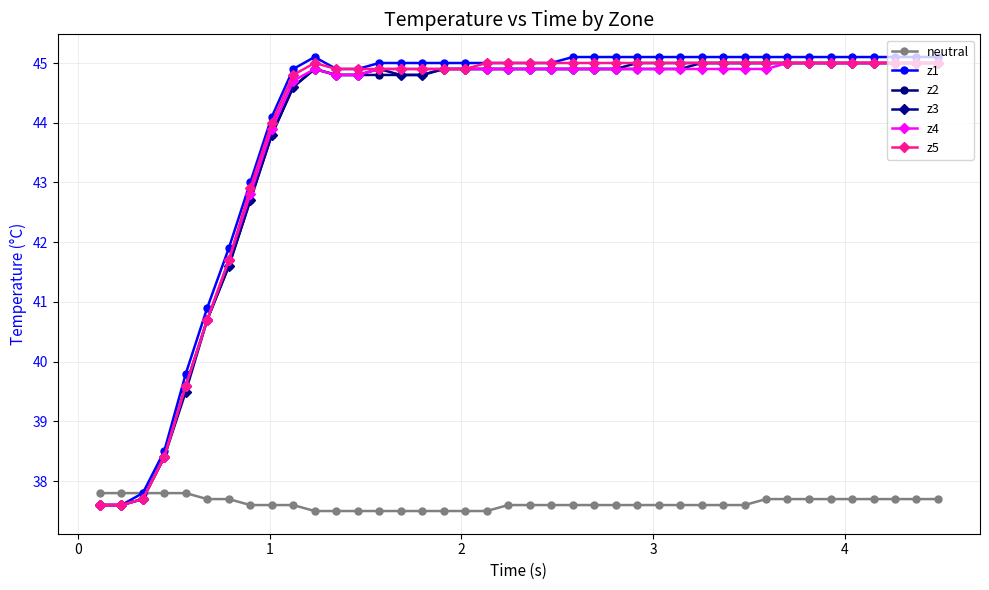

Reading left to right, what are all the values shown in this chart?

neutral: 37.8	37.8	37.8	37.8	37.8	37.7	37.7	37.6	37.6	37.6	37.5	37.5	37.5	37.5	37.5	37.5	37.5	37.5	37.5	37.6	37.6	37.6	37.6	37.6	37.6	37.6	37.6	37.6	37.6	37.6	37.6	37.7	37.7	37.7	37.7	37.7	37.7	37.7	37.7	37.7
z1: 37.6	37.6	37.8	38.5	39.8	40.9	41.9	43.0	44.1	44.9	45.1	44.9	44.9	45.0	45.0	45.0	45.0	45.0	45.0	45.0	45.0	45.0	45.1	45.1	45.1	45.1	45.1	45.1	45.1	45.1	45.1	45.1	45.1	45.1	45.1	45.1	45.1	45.1	45.1	45.1
z2: 37.6	37.6	37.7	38.4	39.6	40.7	41.6	42.7	43.8	44.6	44.9	44.8	44.8	44.8	44.8	44.8	44.9	44.9	44.9	44.9	44.9	44.9	44.9	44.9	44.9	44.9	44.9	44.9	45.0	45.0	45.0	45.0	45.0	45.0	45.0	45.0	45.0	45.0	45.0	45.0
z3: 37.6	37.6	37.7	38.4	39.5	40.7	41.6	42.7	43.8	44.6	44.9	44.8	44.8	44.9	44.8	44.8	44.9	44.9	44.9	44.9	44.9	44.9	44.9	44.9	44.9	45.0	45.0	45.0	45.0	45.0	45.0	45.0	45.0	45.0	45.0	45.0	45.0	45.0	45.0	45.0
z4: 37.6	37.6	37.7	38.4	39.6	40.7	41.7	42.8	43.9	44.7	44.9	44.8	44.8	44.9	44.9	44.9	44.9	44.9	44.9	44.9	44.9	44.9	44.9	44.9	44.9	44.9	44.9	44.9	44.9	44.9	44.9	44.9	45.0	45.0	45.0	45.0	45.0	45.0	45.0	45.0
z5: 37.6	37.6	37.7	38.4	39.6	40.7	41.7	42.9	44.0	44.8	45.0	44.9	44.9	44.9	44.9	44.9	44.9	44.9	45.0	45.0	45.0	45.0	45.0	45.0	45.0	45.0	45.0	45.0	45.0	45.0	45.0	45.0	45.0	45.0	45.0	45.0	45.0	45.0	45.0	45.0